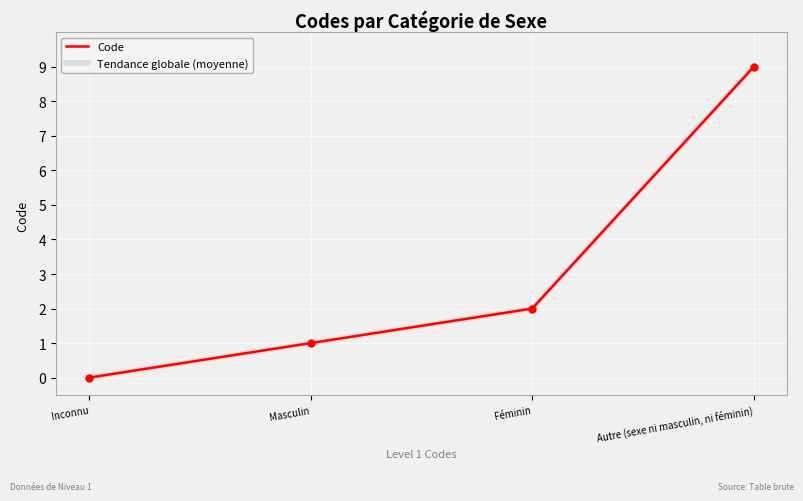

Is this an area chart (filled region under the line)?

No